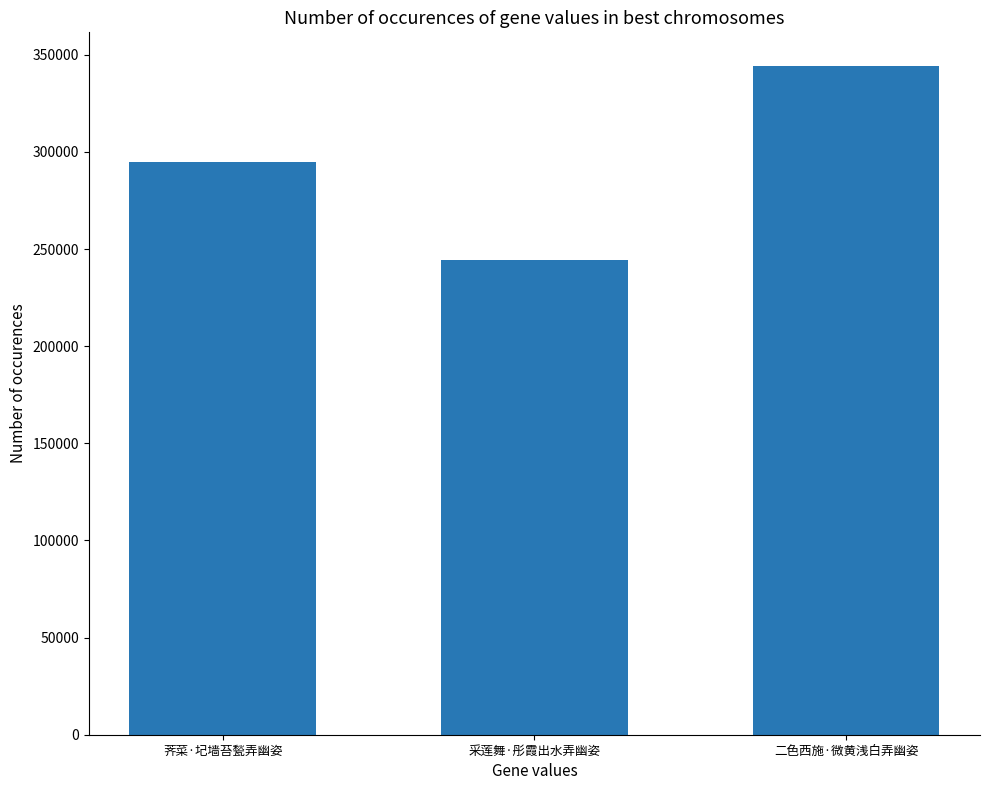

What position from the right is 二色西施·微黄浅白弄幽姿?

1